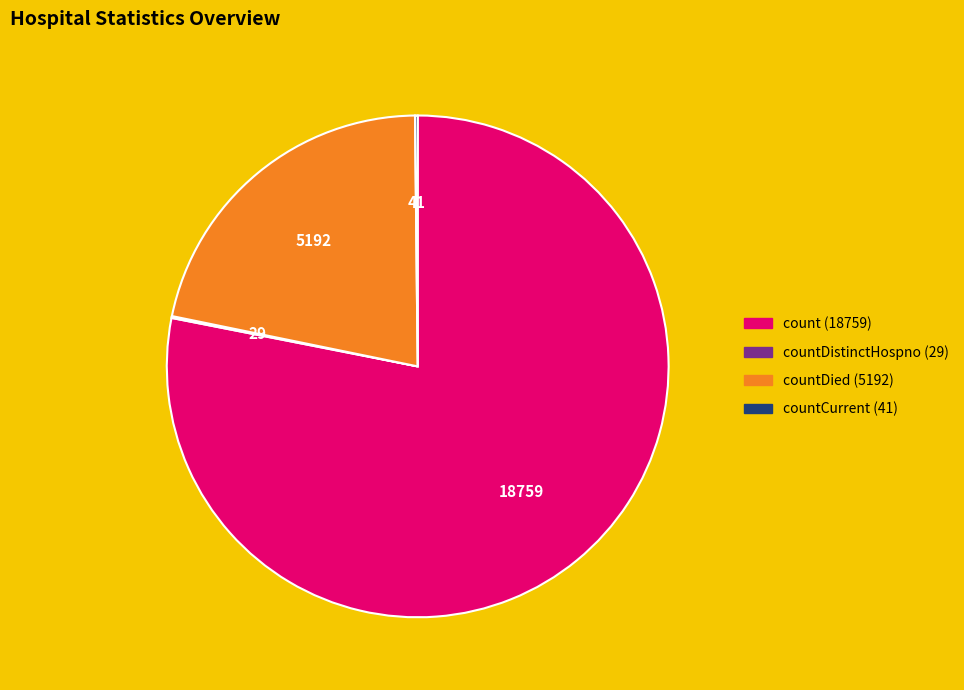

Does any single category account for the majority?

Yes